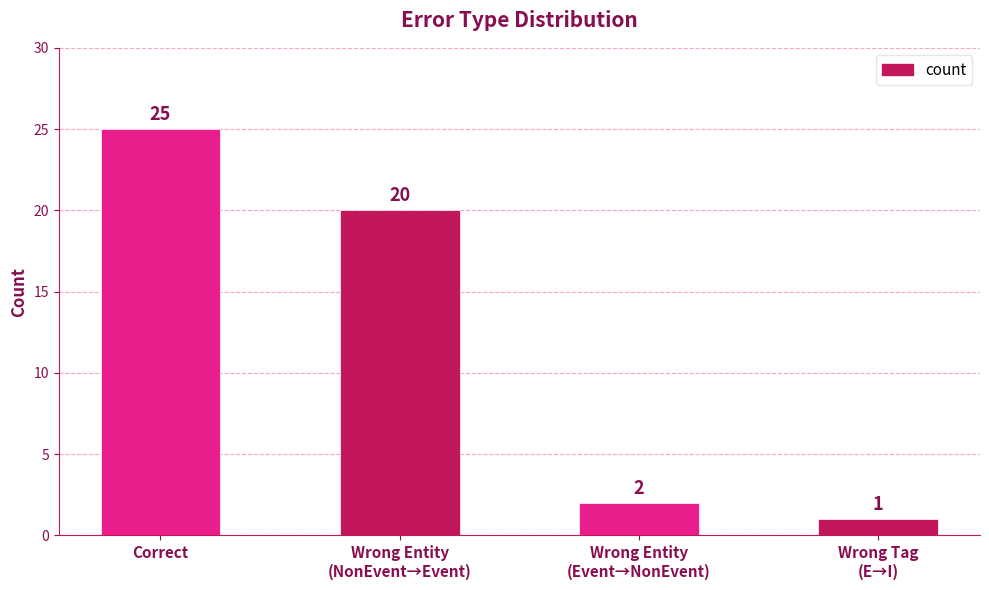

Which label corresponds to the smallest value in the chart?

Wrong Tag
(E→I)